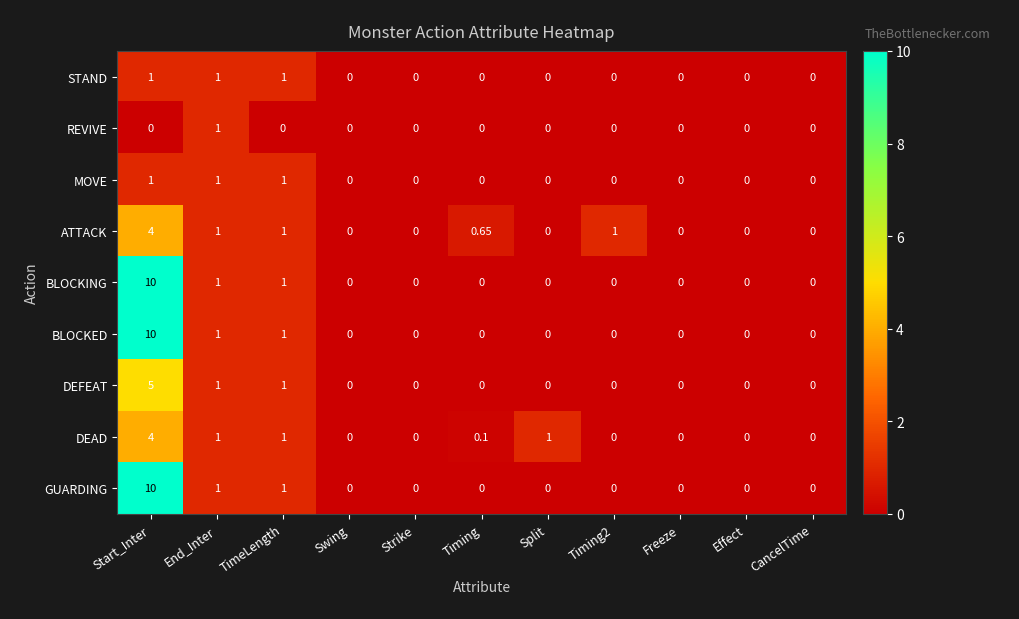

Is the value of STAND at CancelTime greater than the value of BLOCKED at End_Inter?

No